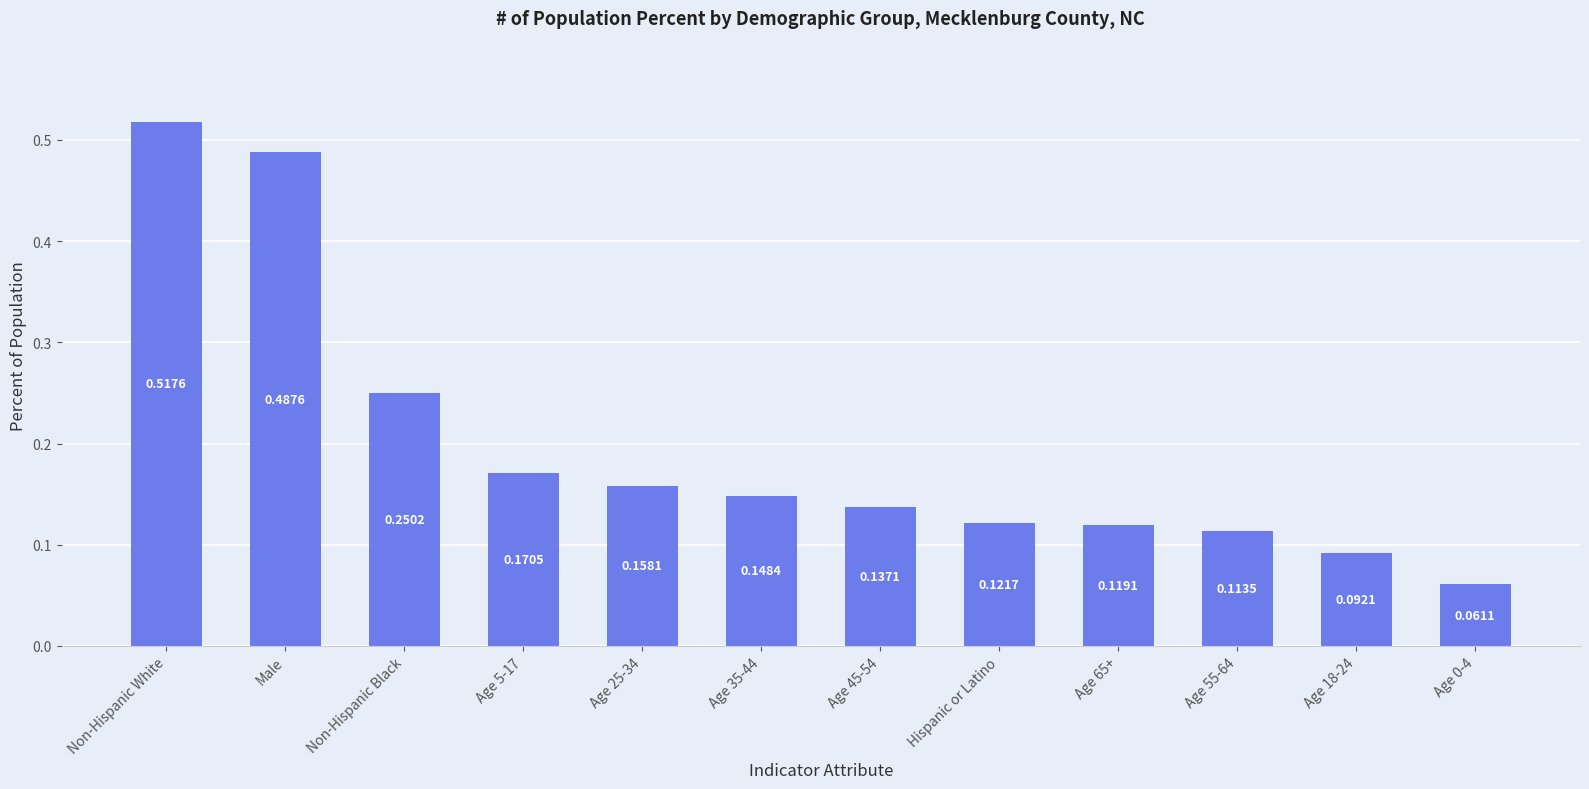

True or false: the data shows 0.4 at Non-Hispanic Black.

False